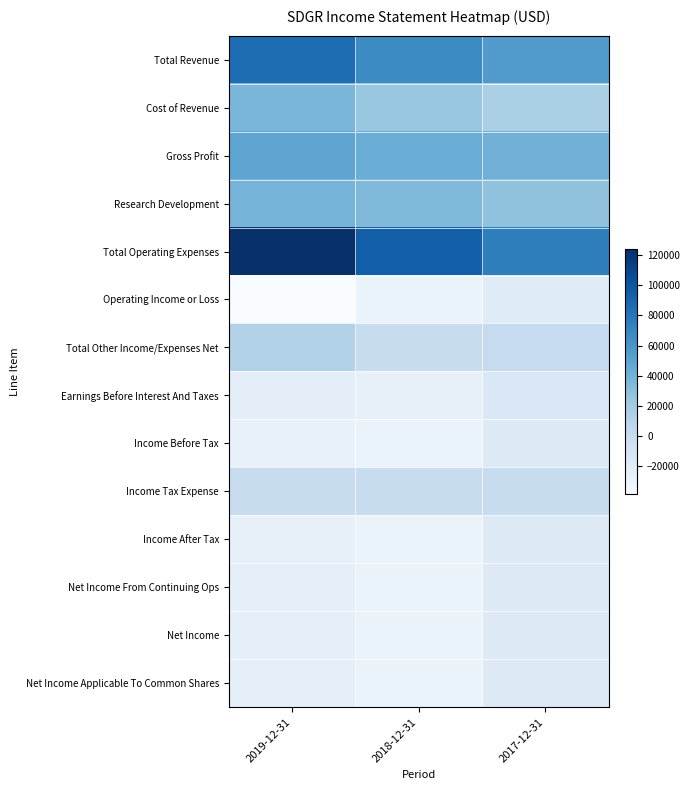

Which series has the largest total across all categories?

Total Operating Expenses